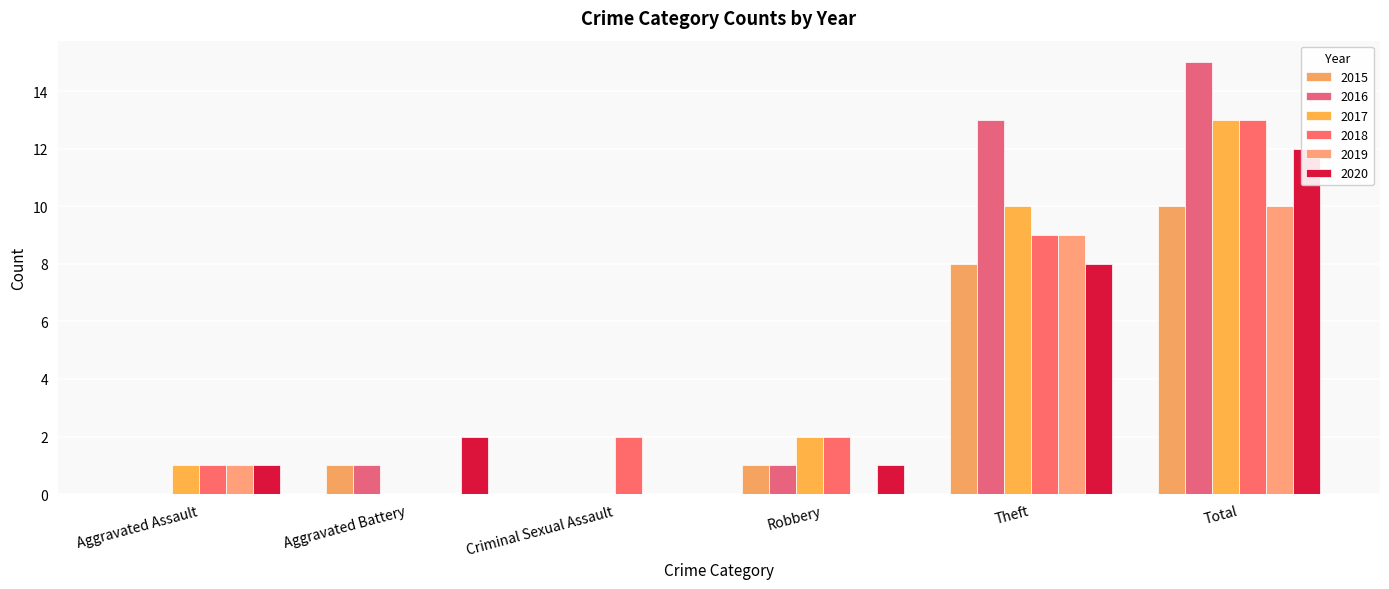

Reading right to left, extract all data points from this chart.

2015: 10	8	1	0	1	0
2016: 15	13	1	0	1	0
2017: 13	10	2	0	0	1
2018: 13	9	2	2	0	1
2019: 10	9	0	0	0	1
2020: 12	8	1	0	2	1